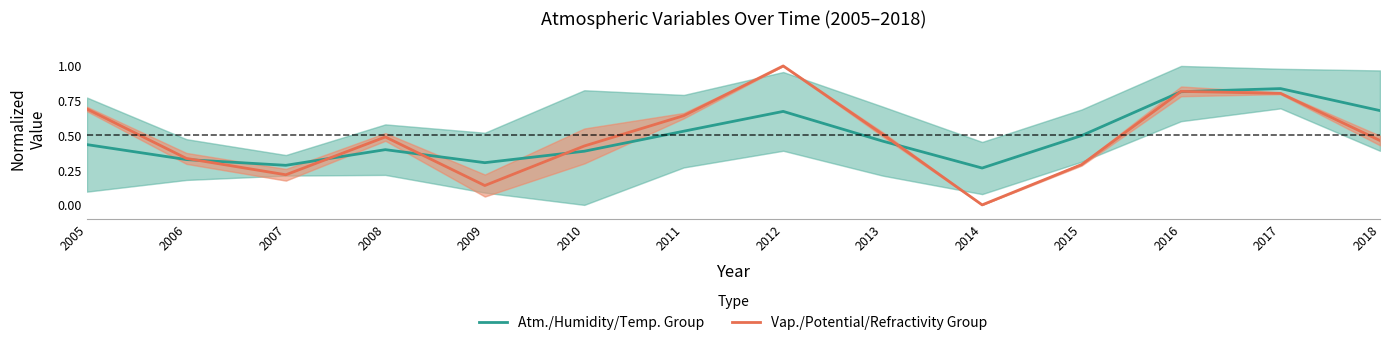

What is the highest value of the Atm./Humidity/Temp. Group series?

0.8